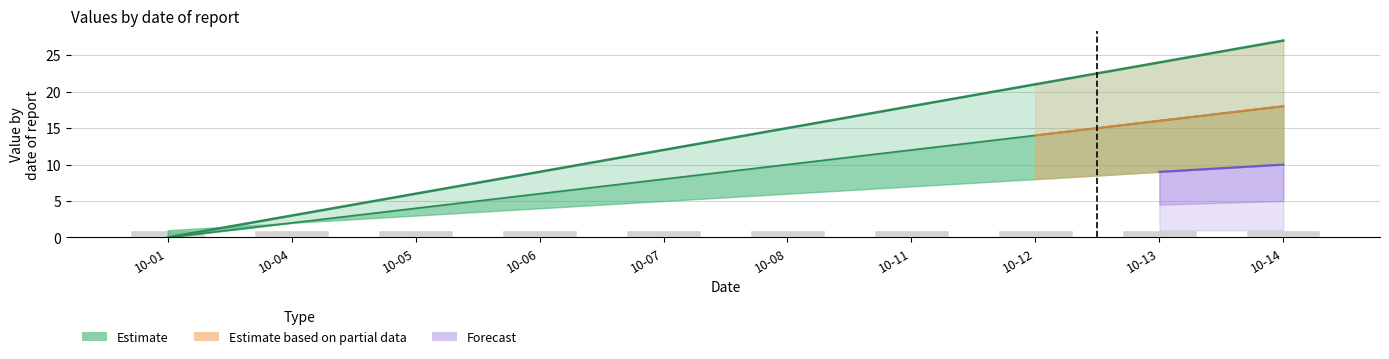

At which label is x1 closest to 9?

10-07